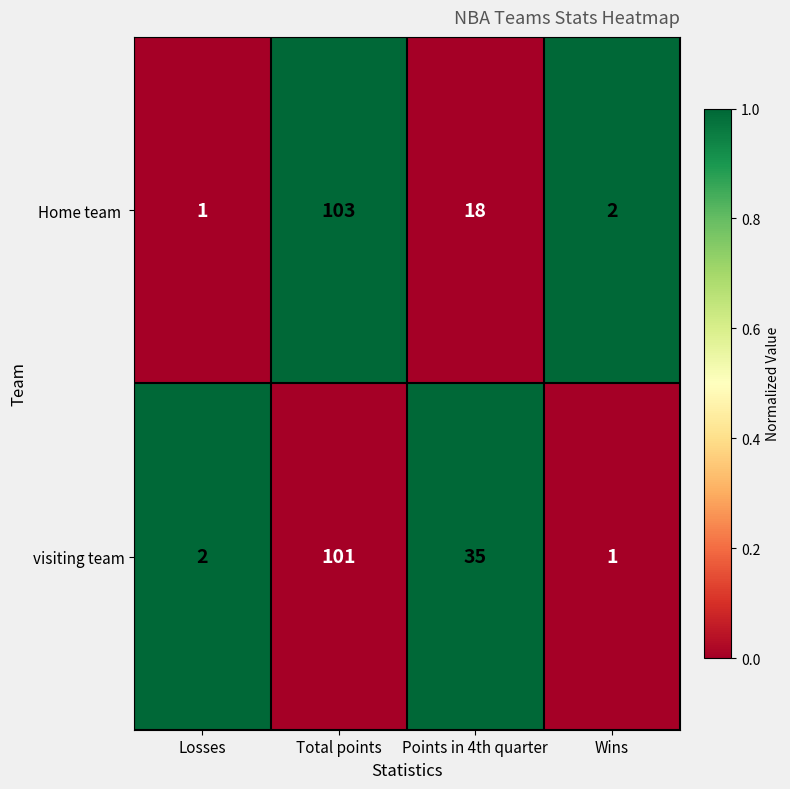

Count the number of data series in this chart.

2